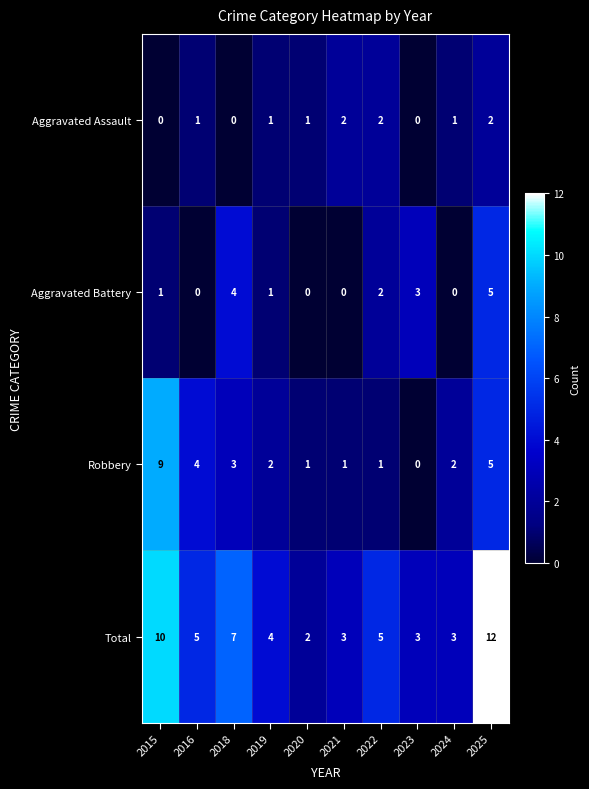

At 2015, list the series in order from largest to smallest.

Total, Robbery, Aggravated Battery, Aggravated Assault